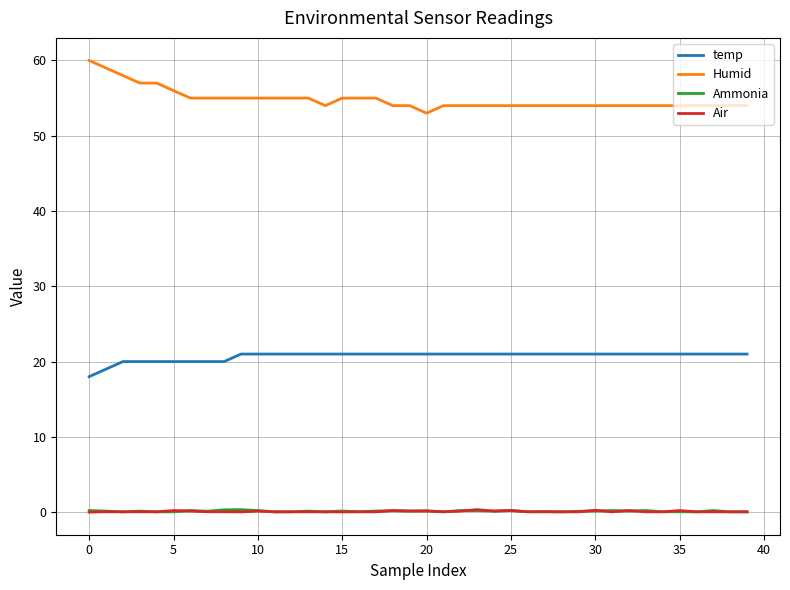

Which series has the widest spread of values?

Humid